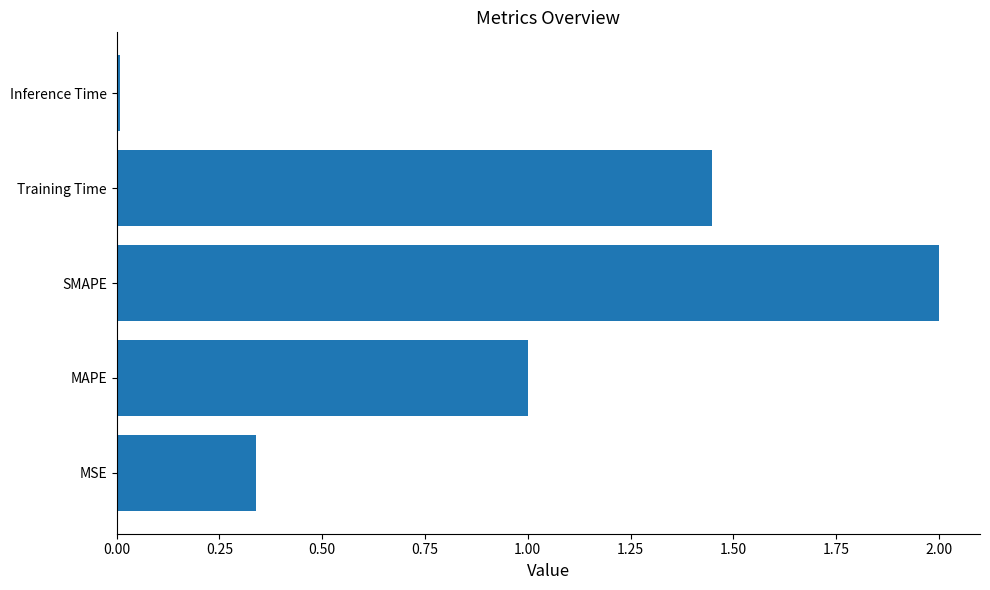

The chart shows a value of 1.8 at MAPE. True or false?

False